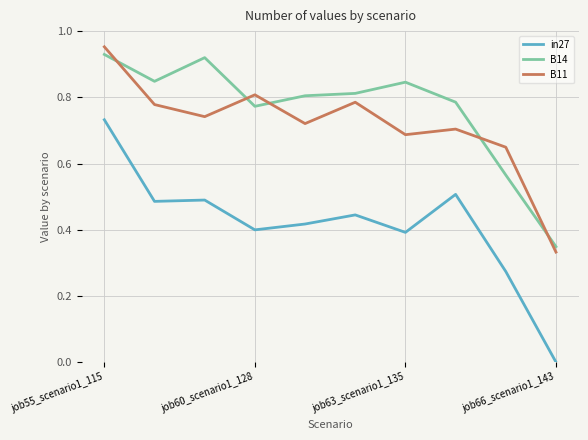

Which series has the largest total across all categories?

B14